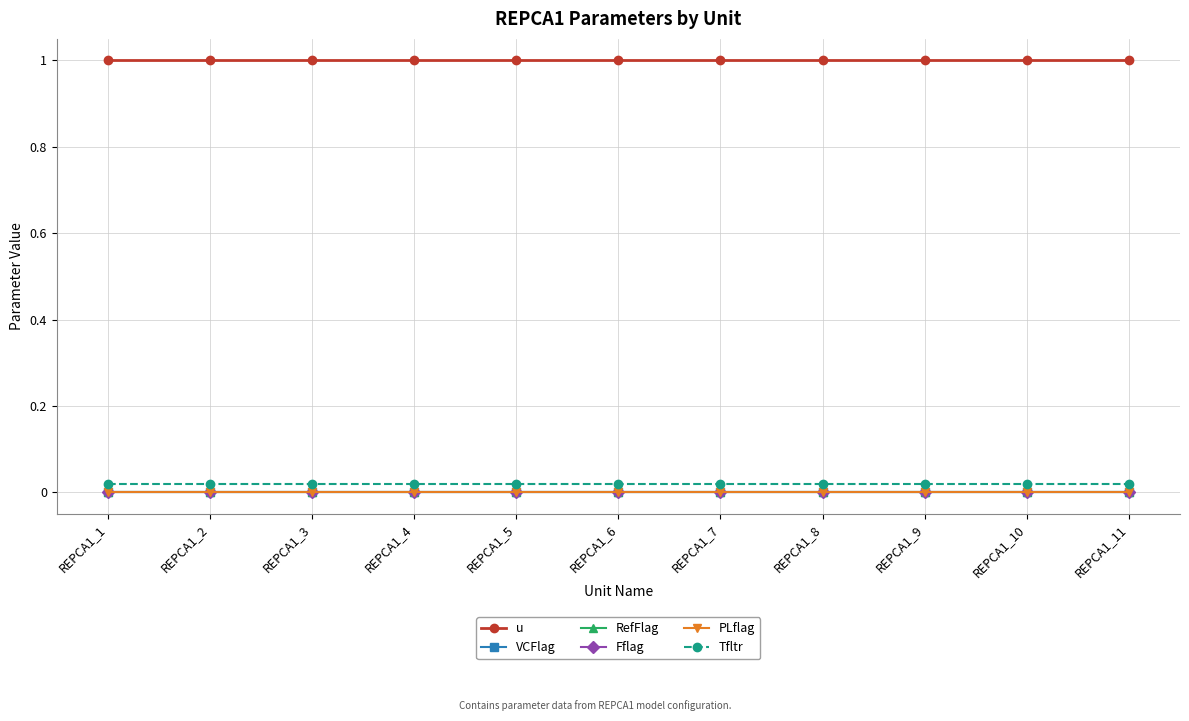

Does the chart have visible grid lines?

Yes